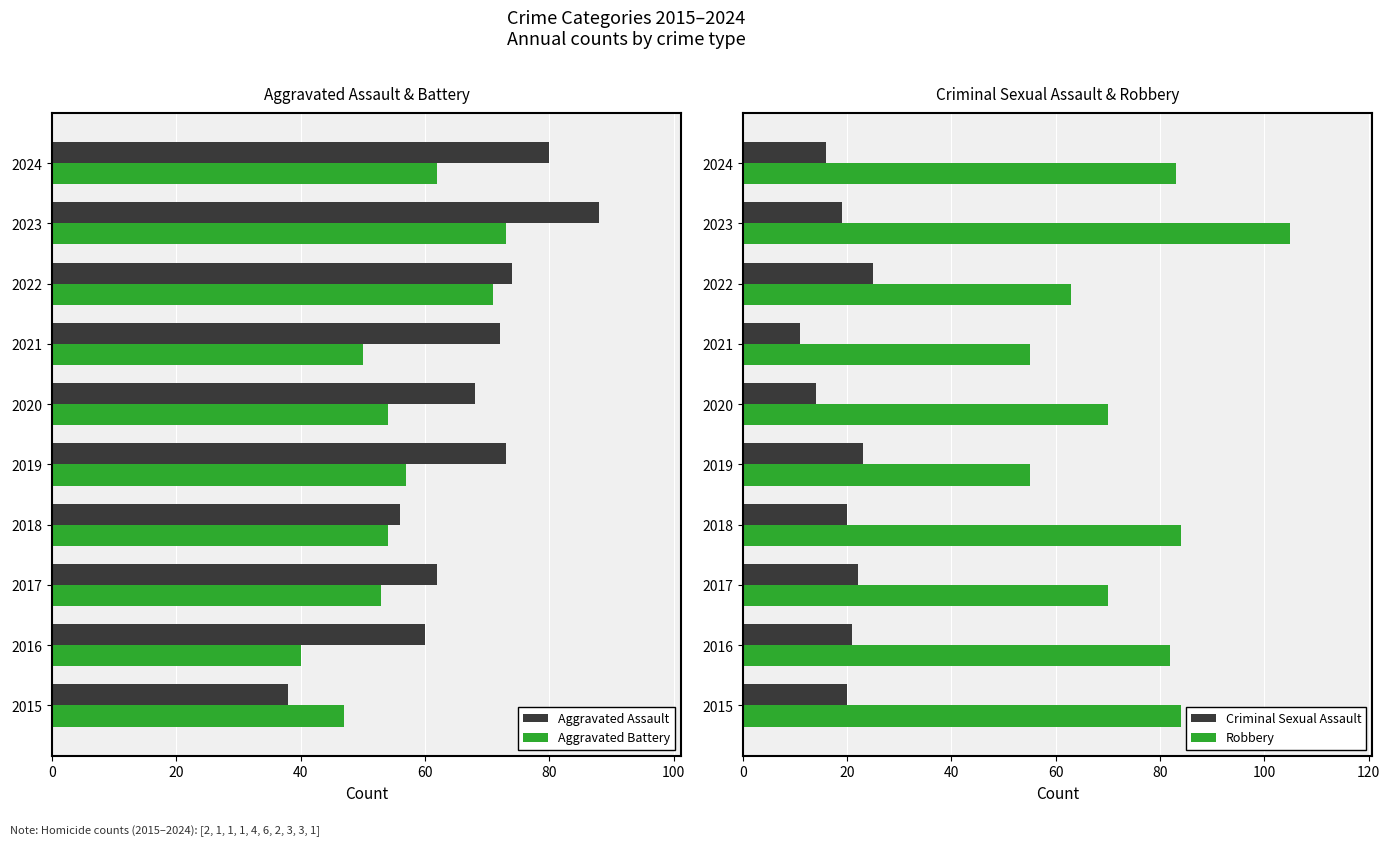

Reading left to right, list all the values displayed in this chart.

Aggravated Assault: 38	60	62	56	73	68	72	74	88	80
Aggravated Battery: 47	40	53	54	57	54	50	71	73	62
Criminal Sexual Assault: 20	21	22	20	23	14	11	25	19	16
Robbery: 84	82	70	84	55	70	55	63	105	83